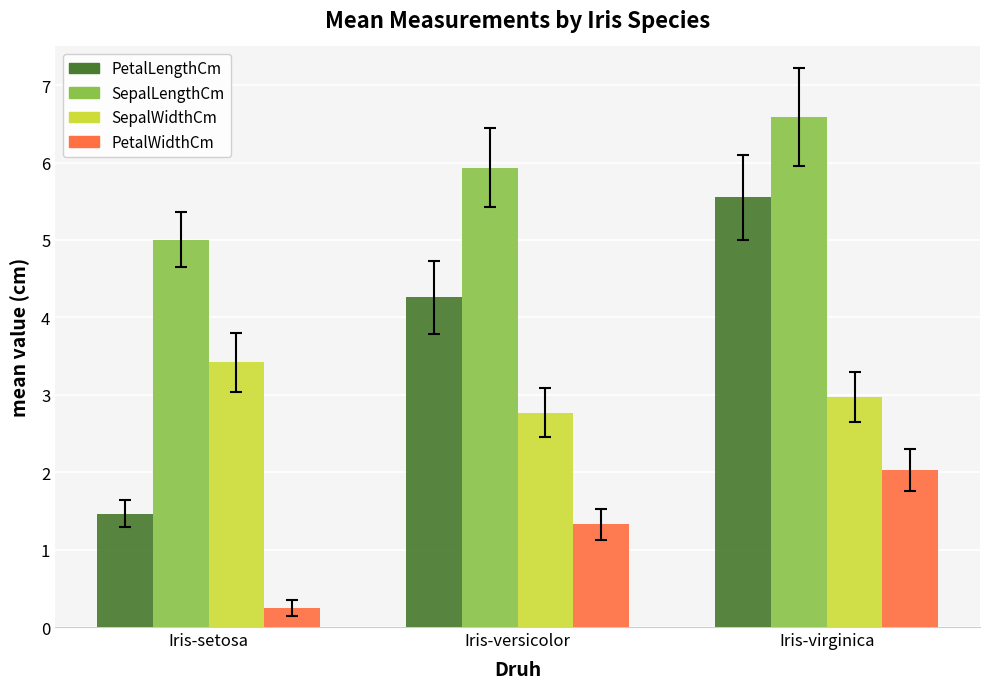

Is the value of SepalLengthCm at Iris-virginica greater than the value of PetalWidthCm at Iris-setosa?

Yes